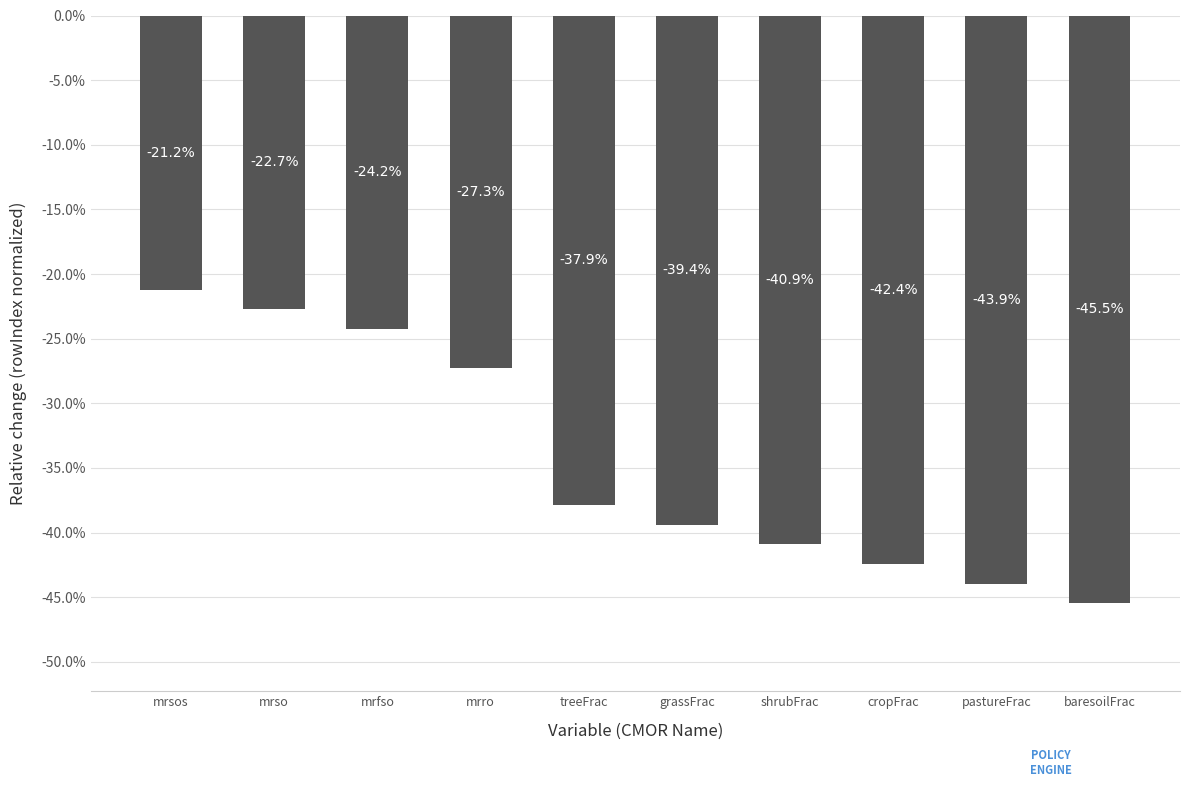

Between mrfso and shrubFrac, which is larger?

mrfso